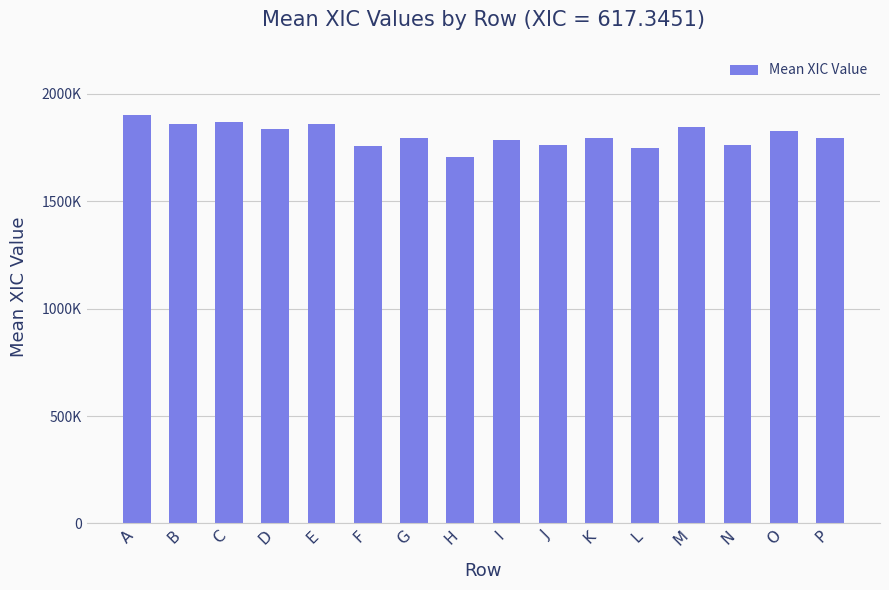

Which label corresponds to the largest value in the chart?

A